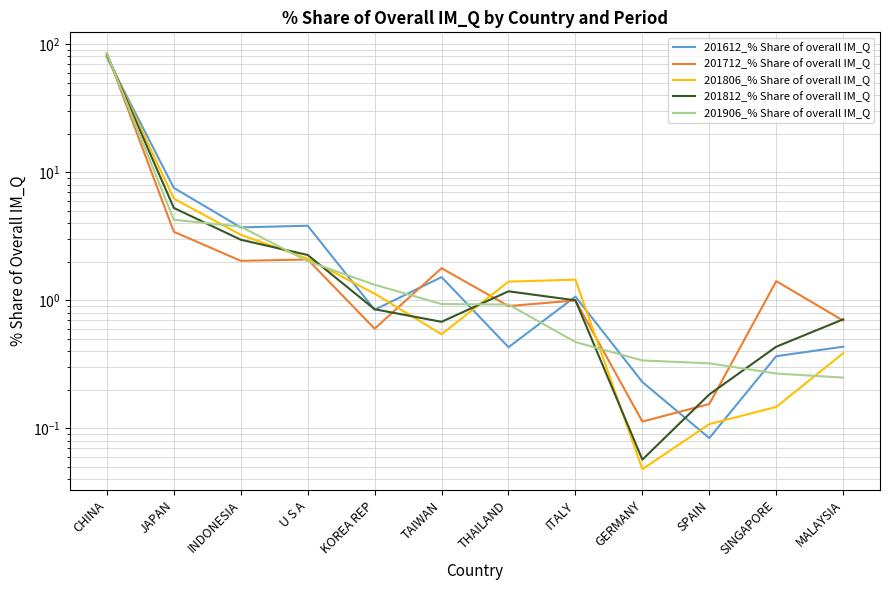

What is the sum of all 201806_% Share of overall IM_Q values?

97.7